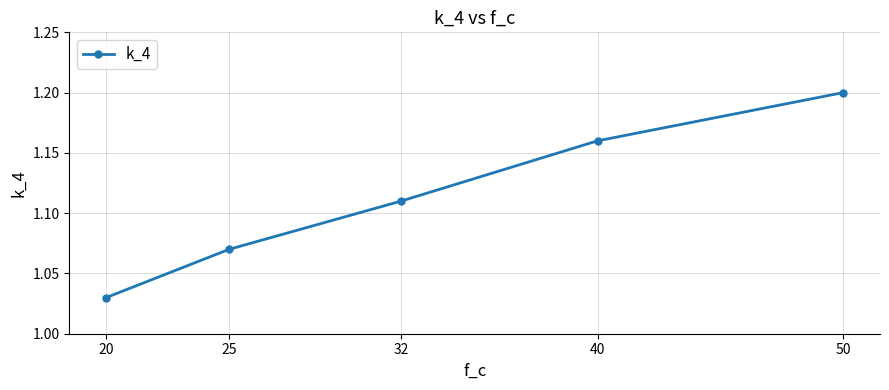

Between 32 and 20, which is larger?

32